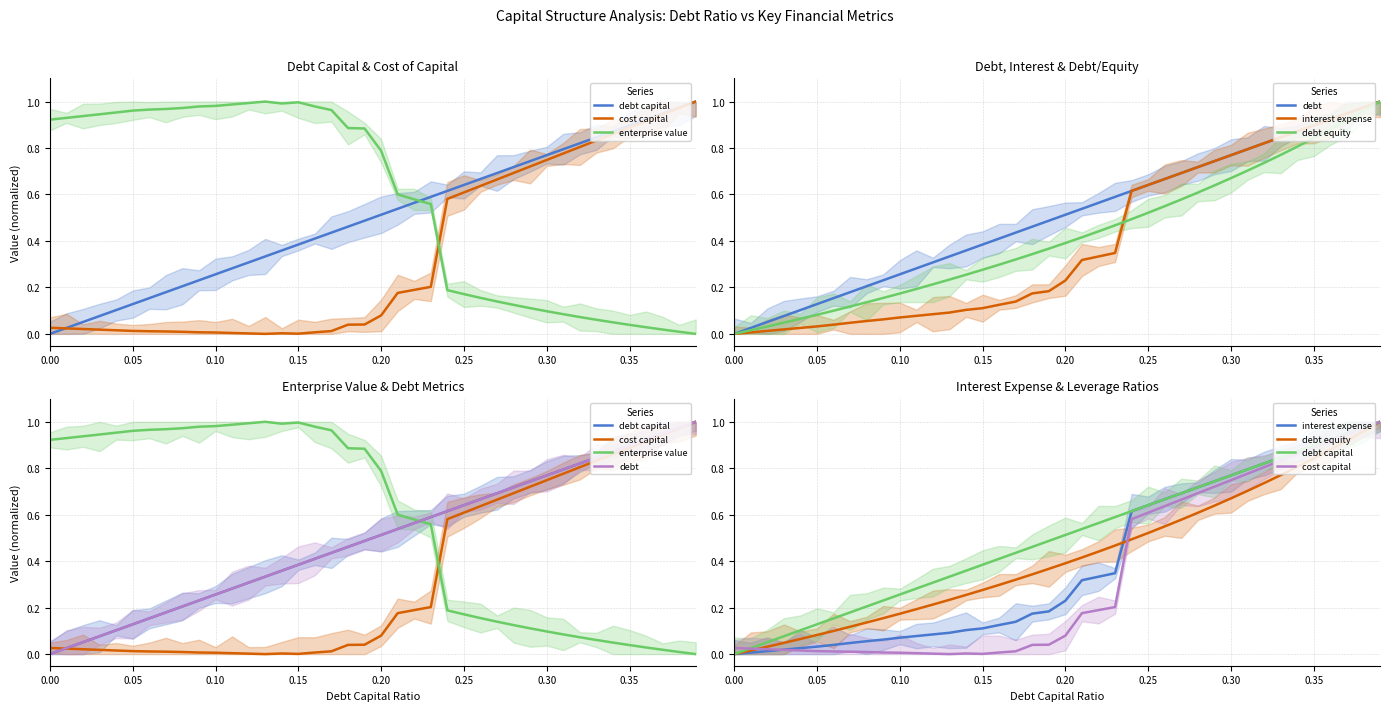

Is this an area chart (filled region under the line)?

No